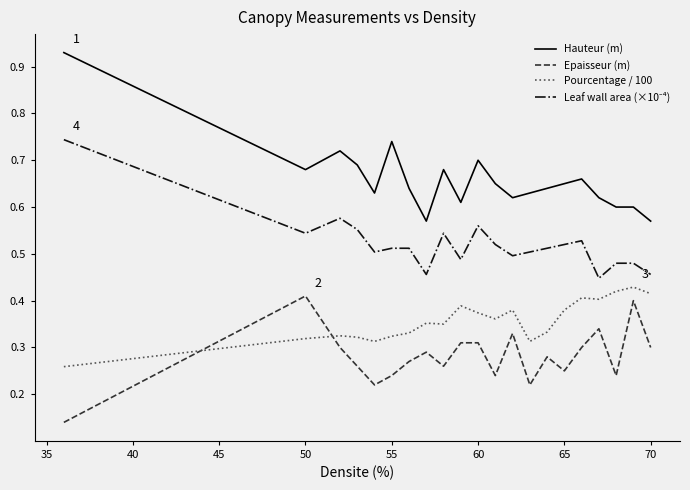

Which series has the largest total across all categories?

Hauteur (m)